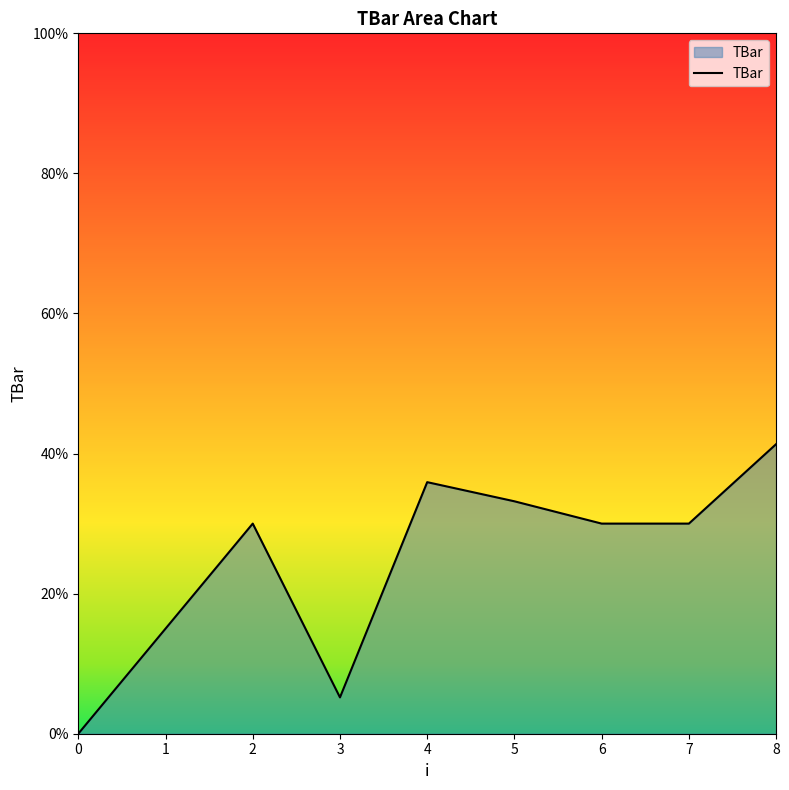

Approximately how many times larger is the value at 6 compared to 7?

1.0